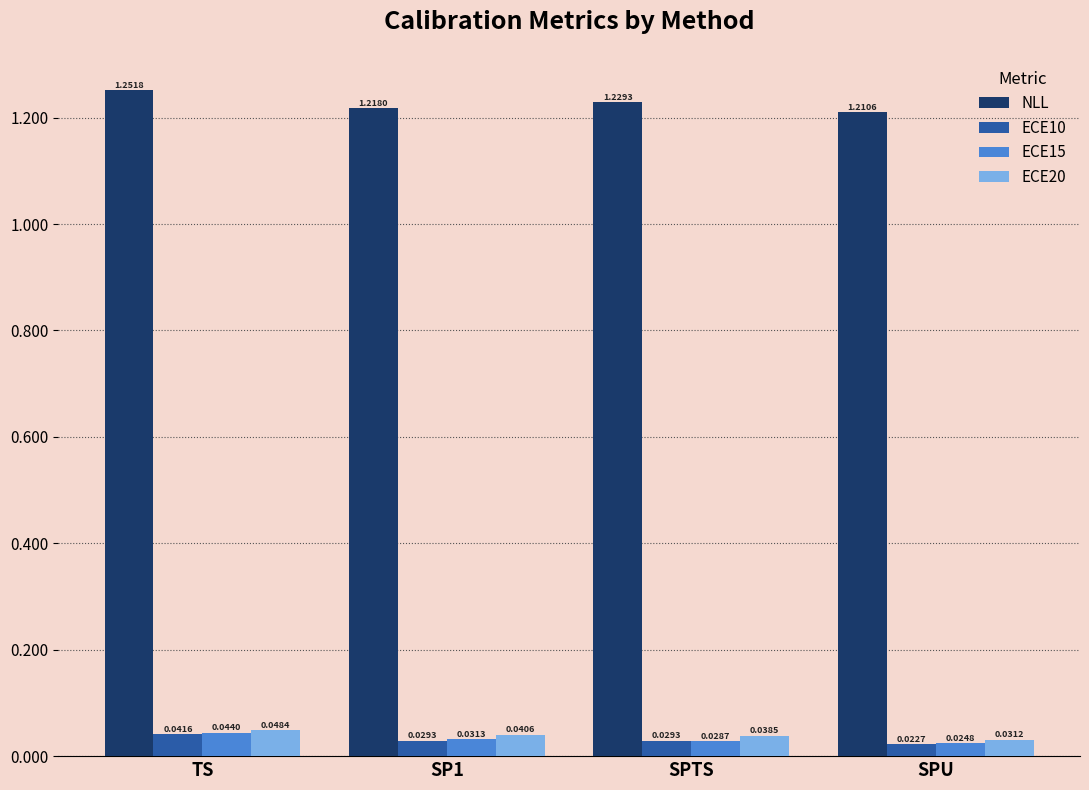

How many series are shown in this chart?

4